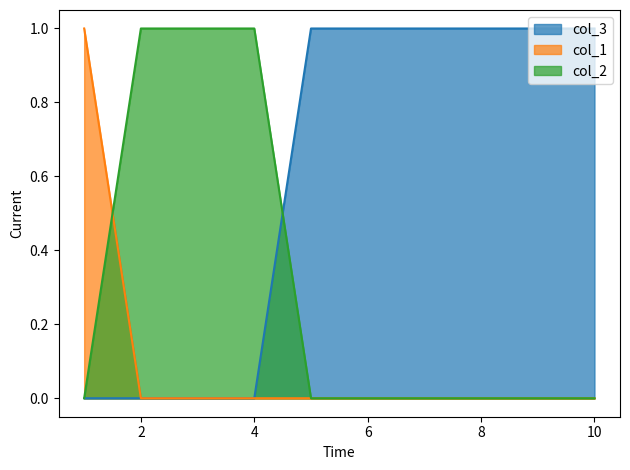

How many positive values does the col_1 series have?

1